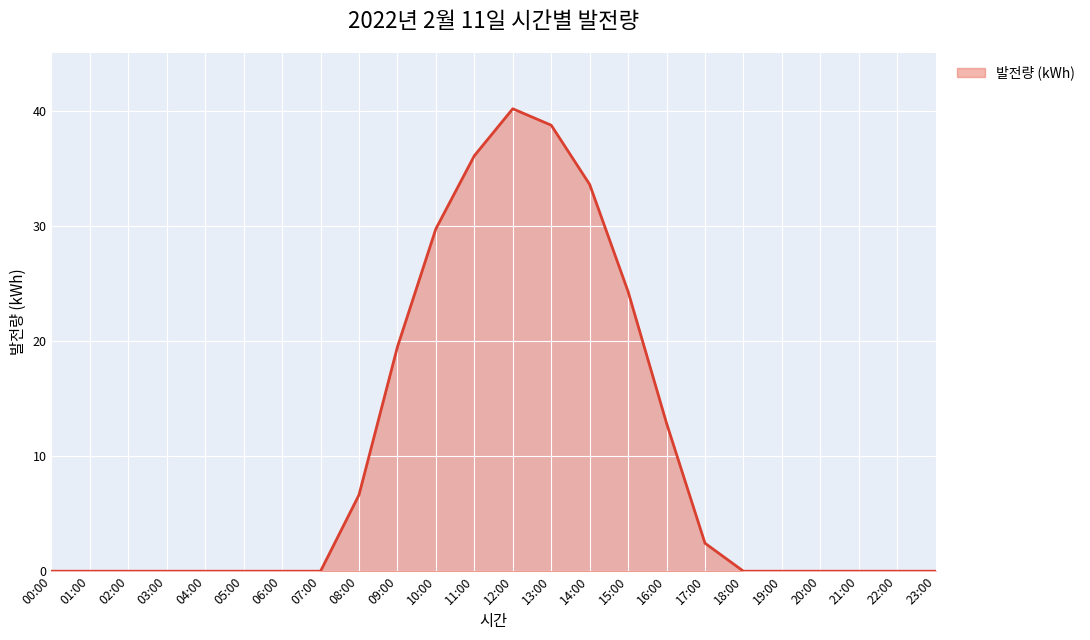

Is it true that the value at 01:00 is 0.0?

True